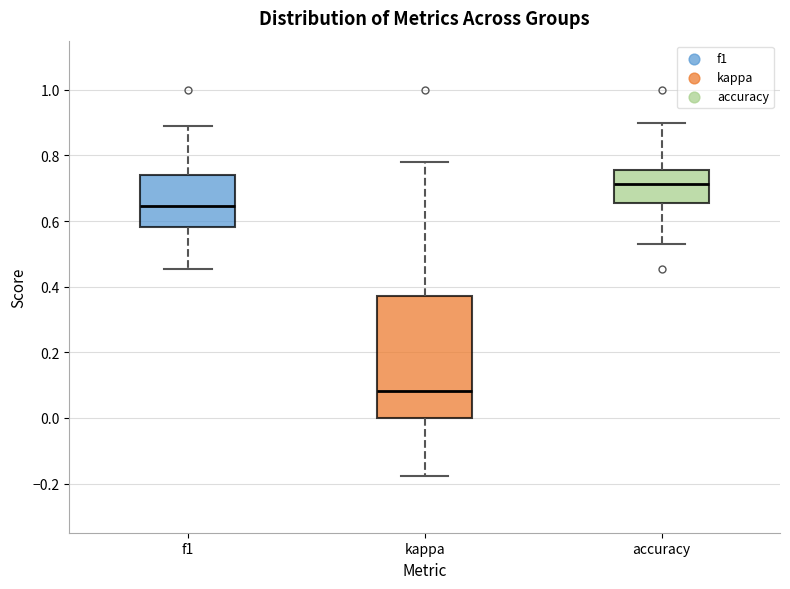

Which box has the highest median line?

accuracy